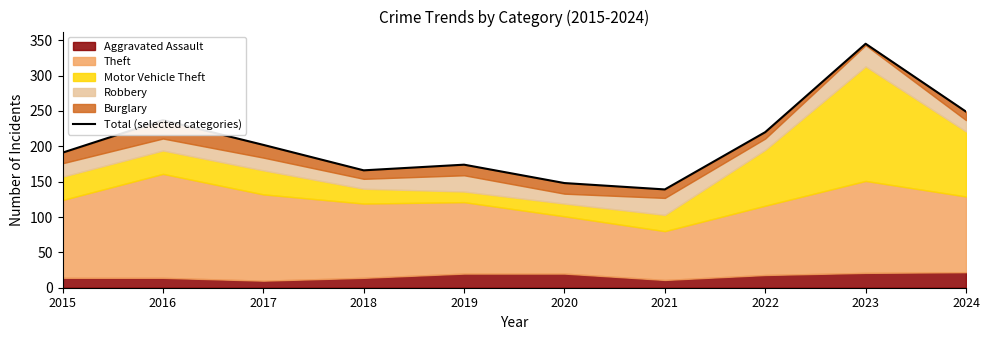

List the labels in order of value, largest first.

2023, 2024, 2016, 2022, 2017, 2015, 2019, 2018, 2020, 2021